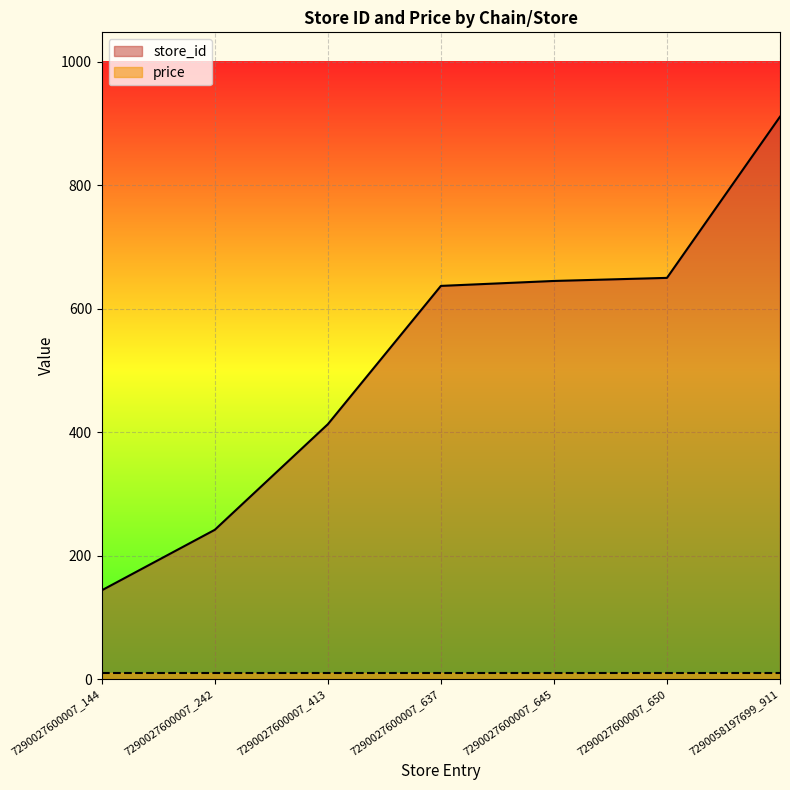

How many values exceed 637?

3